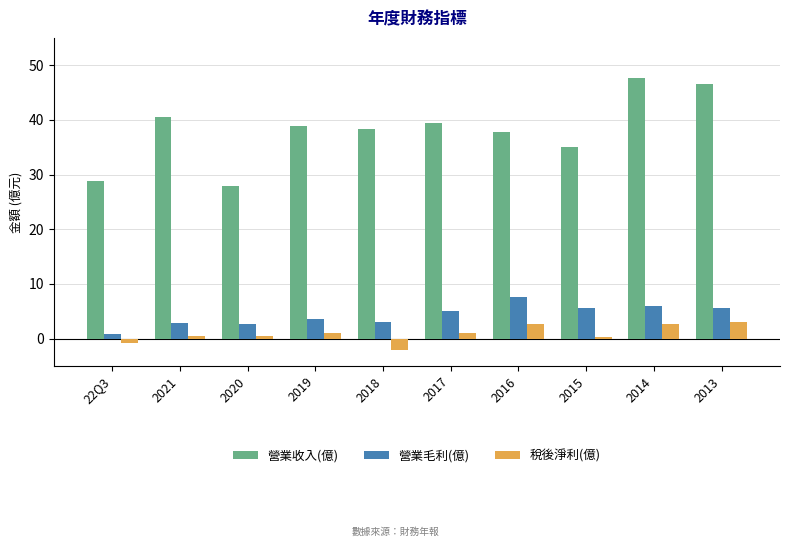

What is the maximum value for 營業收入(億)?

47.6